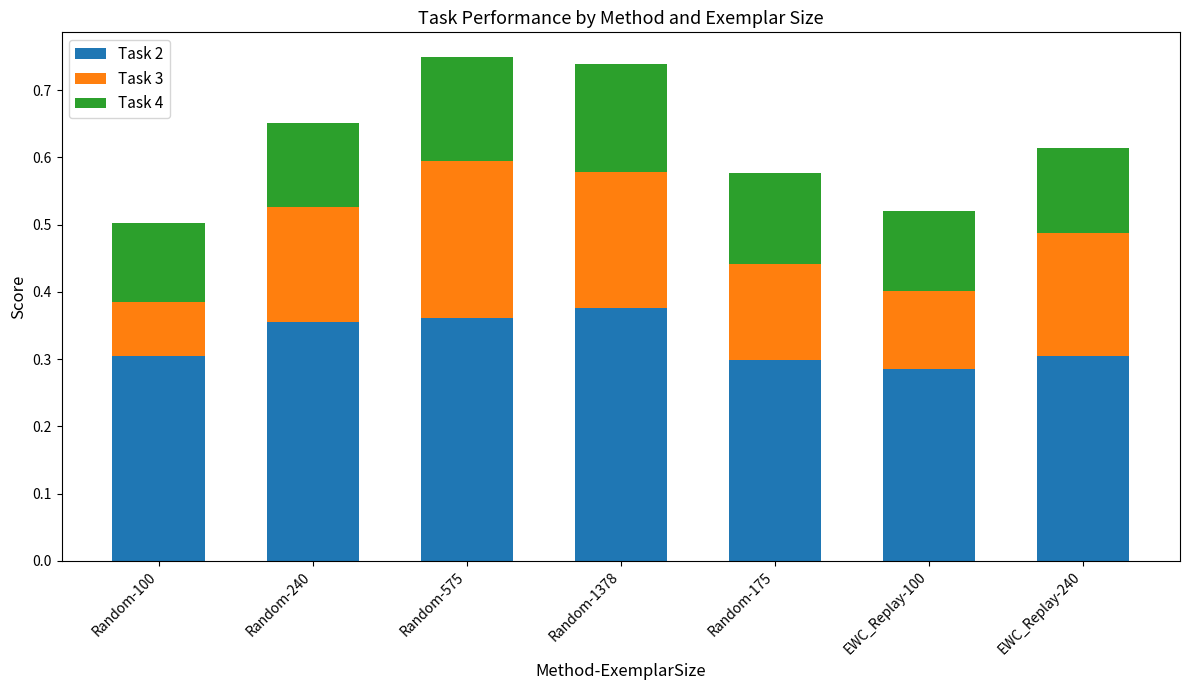

What is the sum of the Task 2 values at Random-240 and Random-100?

0.7